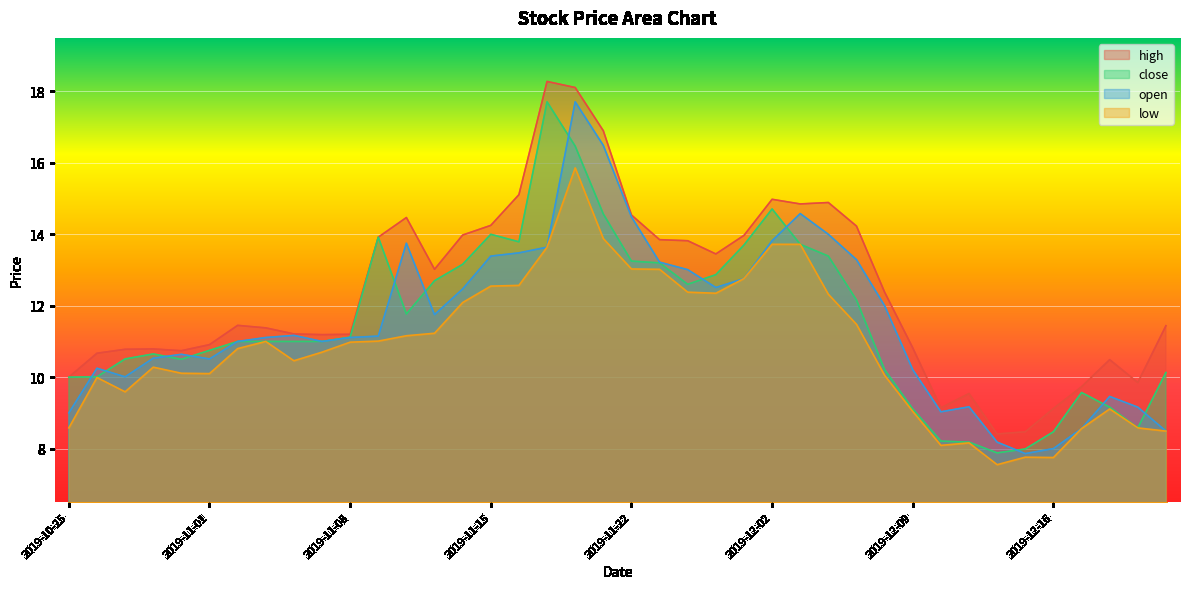

True or false: close and high intersect in this chart.

False